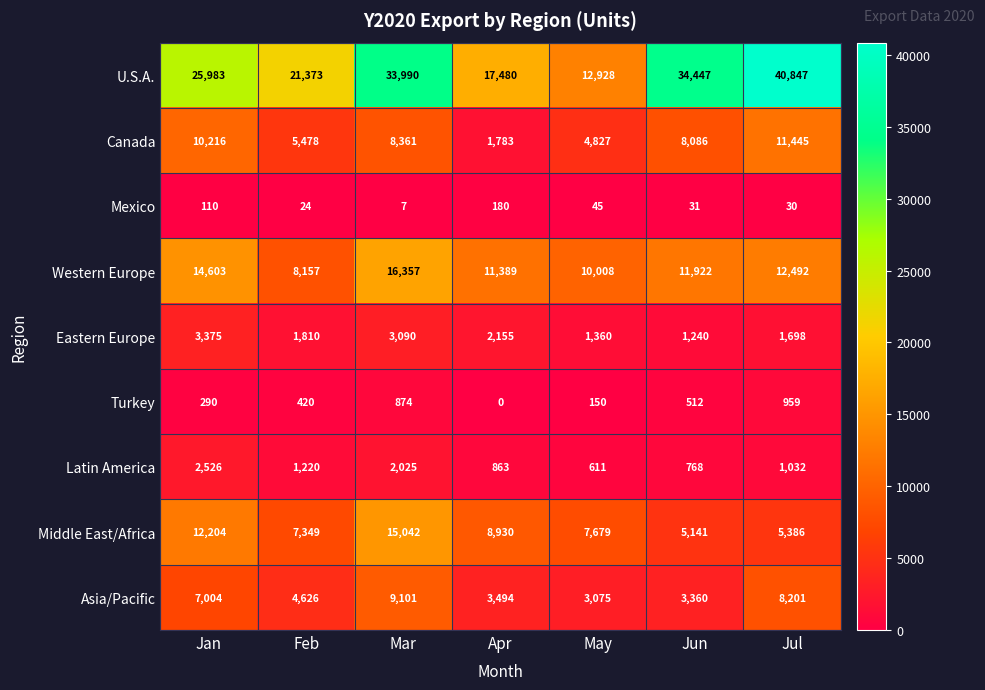

What is the difference between the highest and lowest values at Feb?

21349